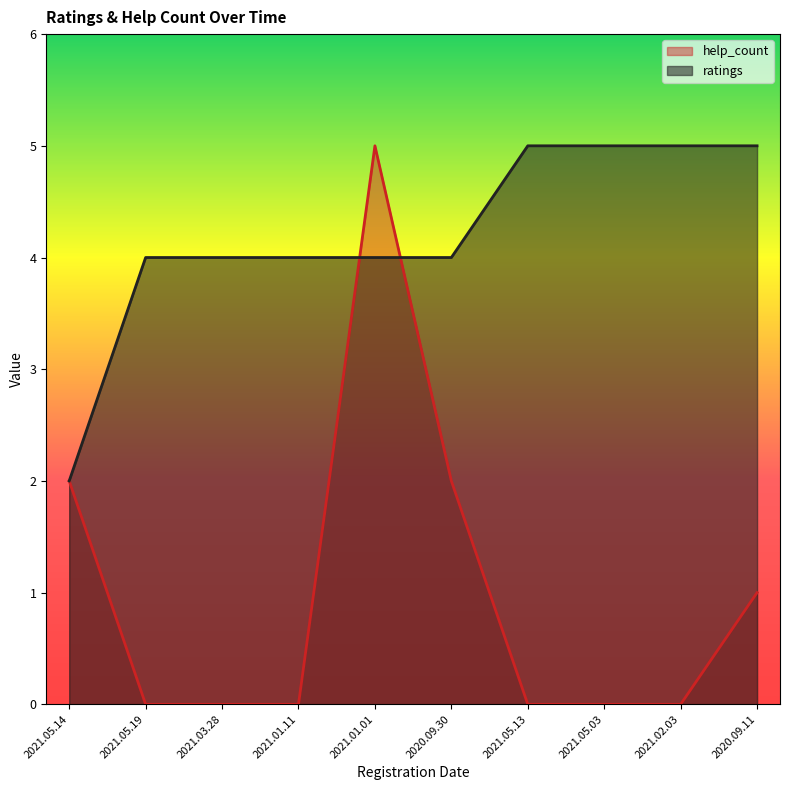

At which category is the sum across all series the highest?

2021.01.01